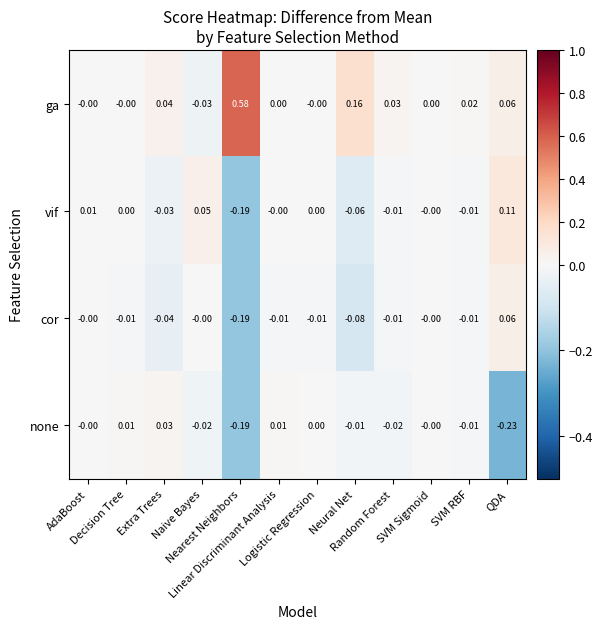

How many categories are shown in the chart?

12